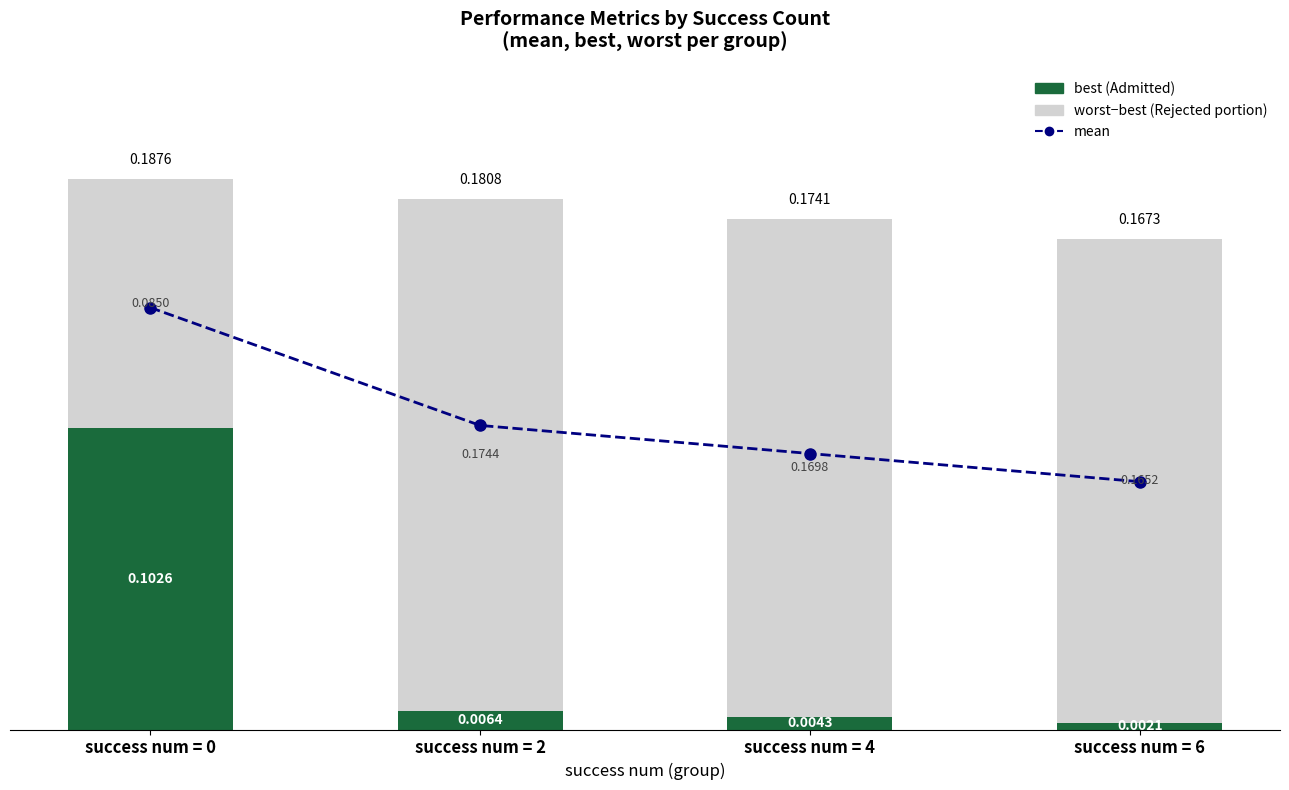

What is the value of the worst - best (Rejected portion) bar at the 2nd from the left?

0.2